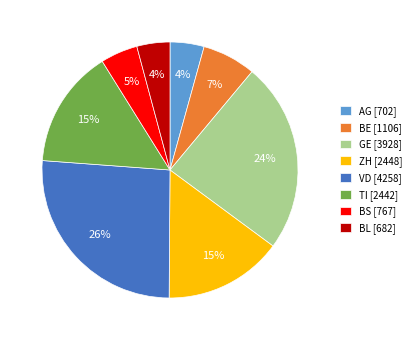

Between GE [3928] and ZH [2448], which is larger?

GE [3928]